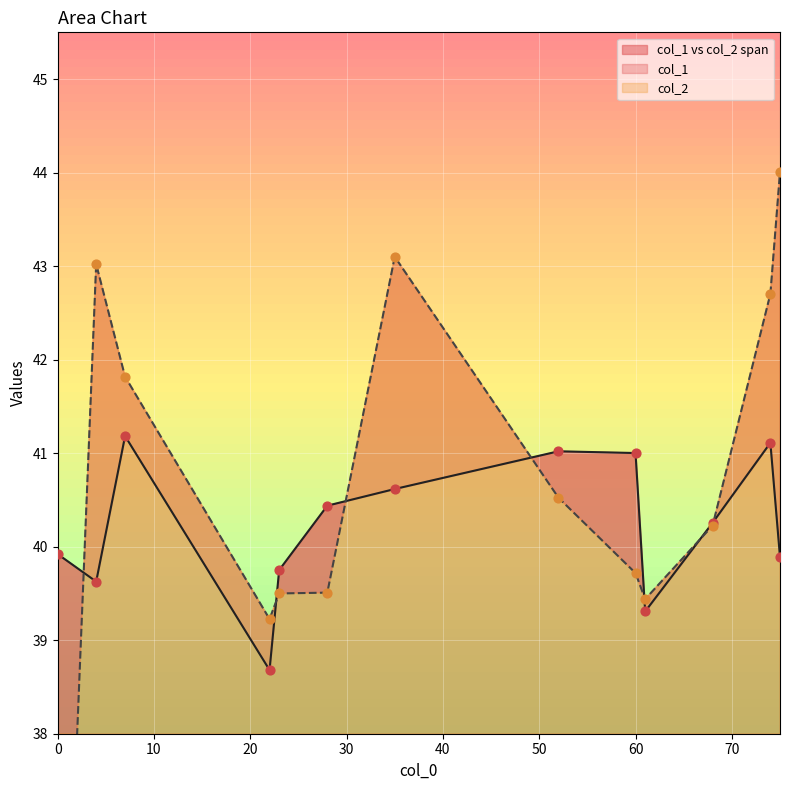

Which series contains the highest Y value?

col_2